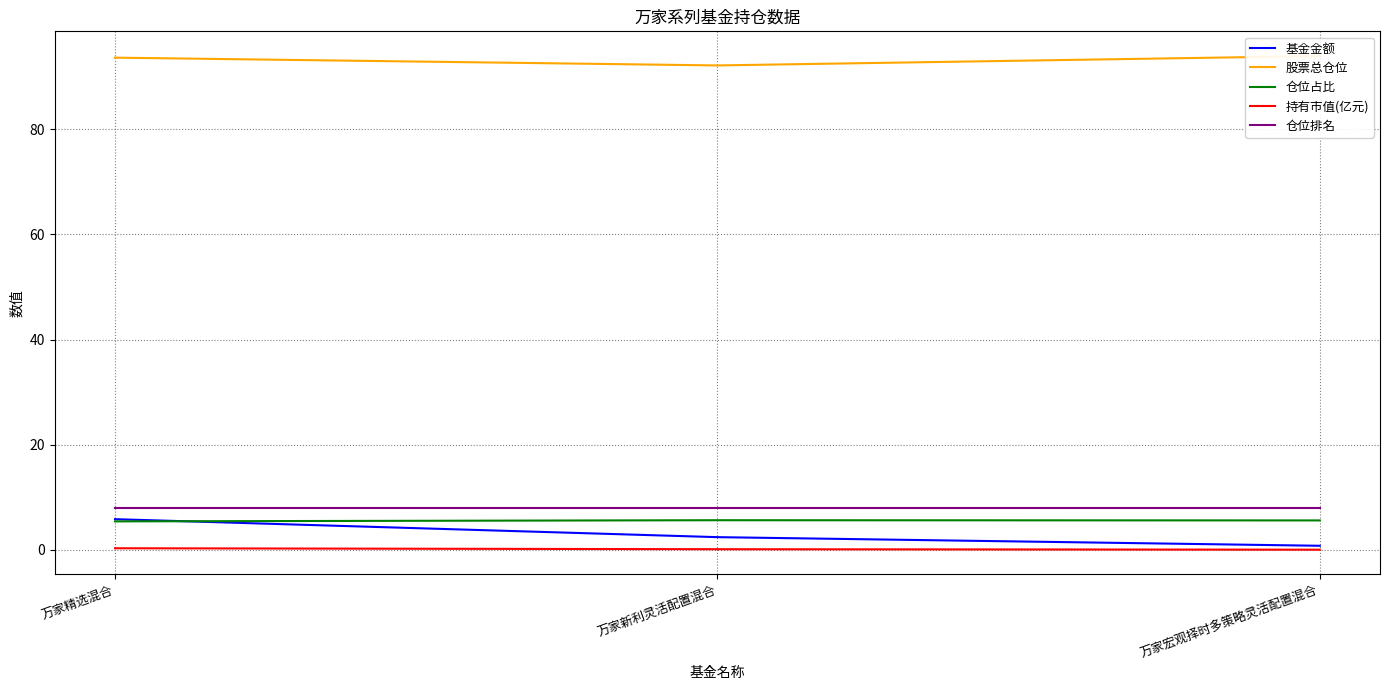

What is the label of the 2nd point from the left?

万家新利灵活配置混合